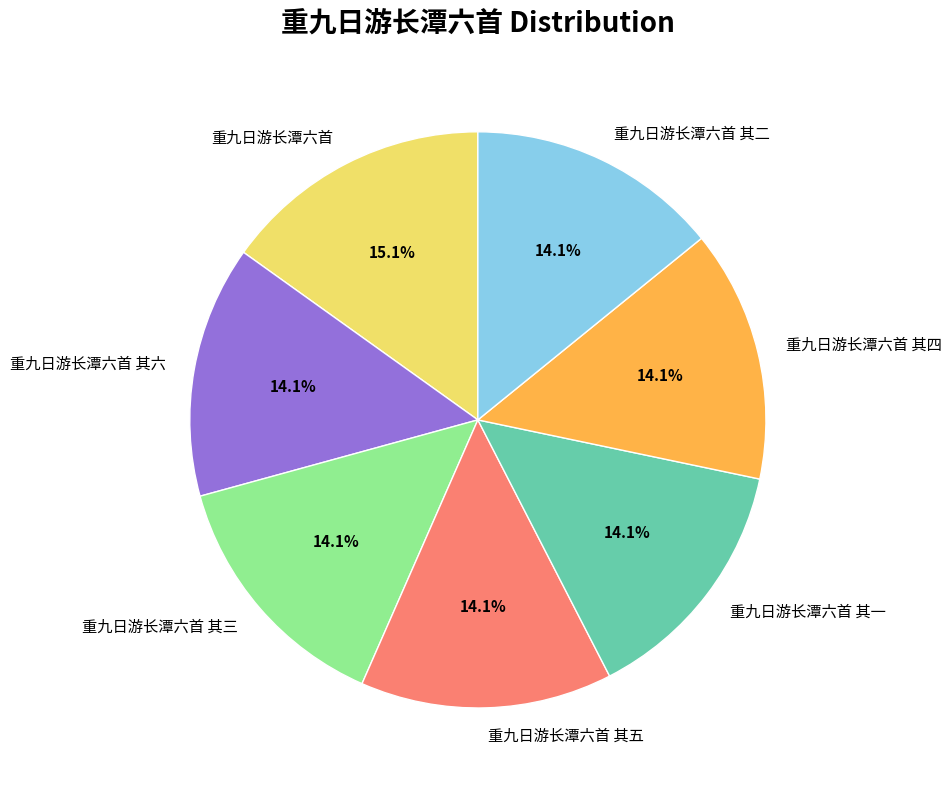

What percentage is NOT represented by 重九日游长潭六首 其二?

85.9%